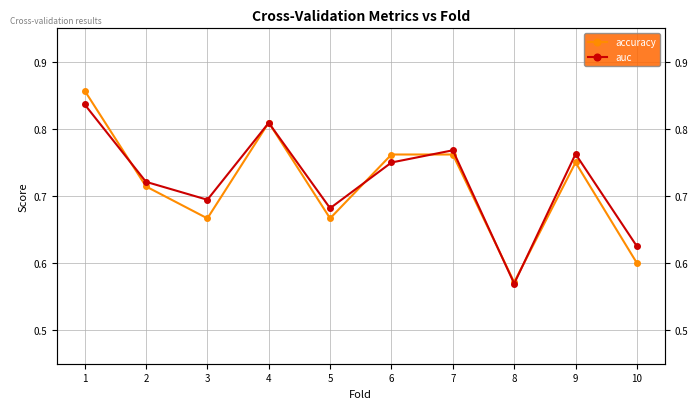

Rank the series by their maximum value, from highest to lowest.

accuracy, auc